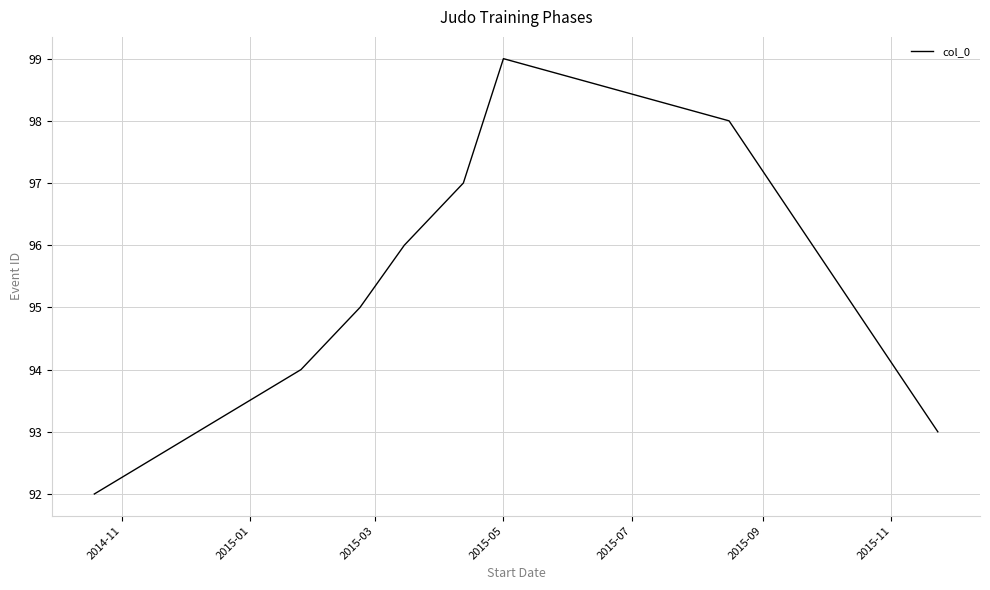

What is the maximum value shown in the chart?

99